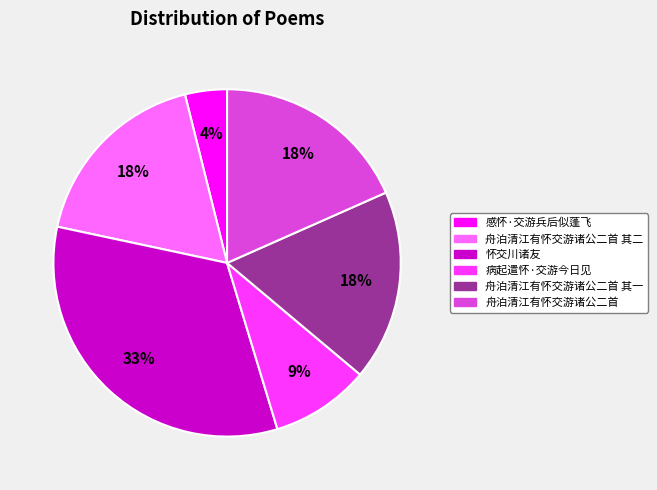

To the nearest percent, what is the difference between the largest and smallest slice percentages?

29%